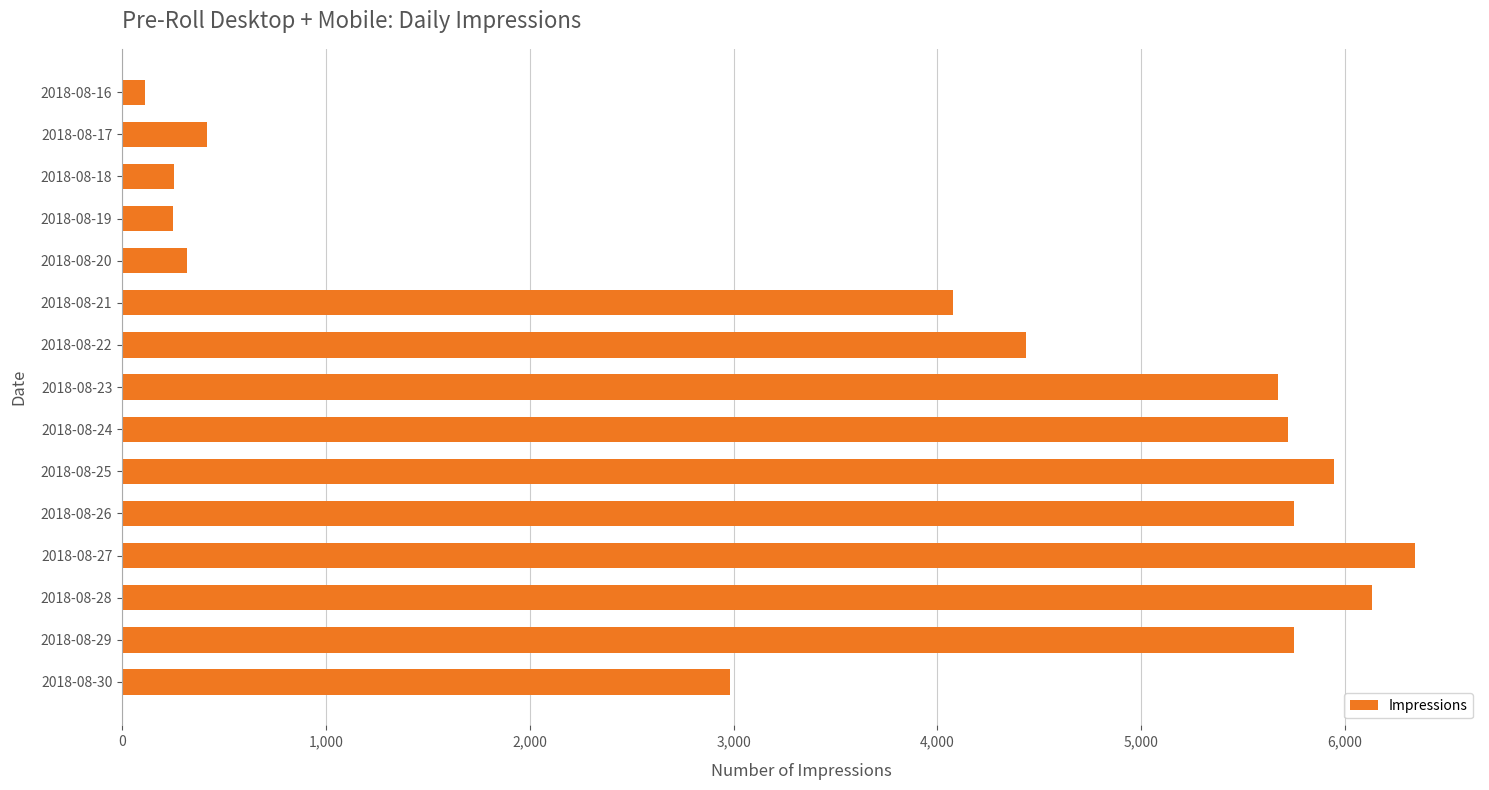

What is the value of the 15th bar from the top?

2983